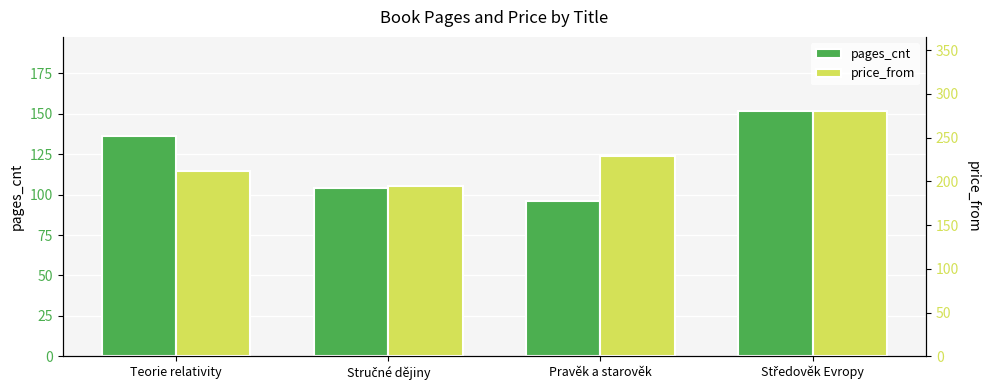

How many bars are there in each group?

2